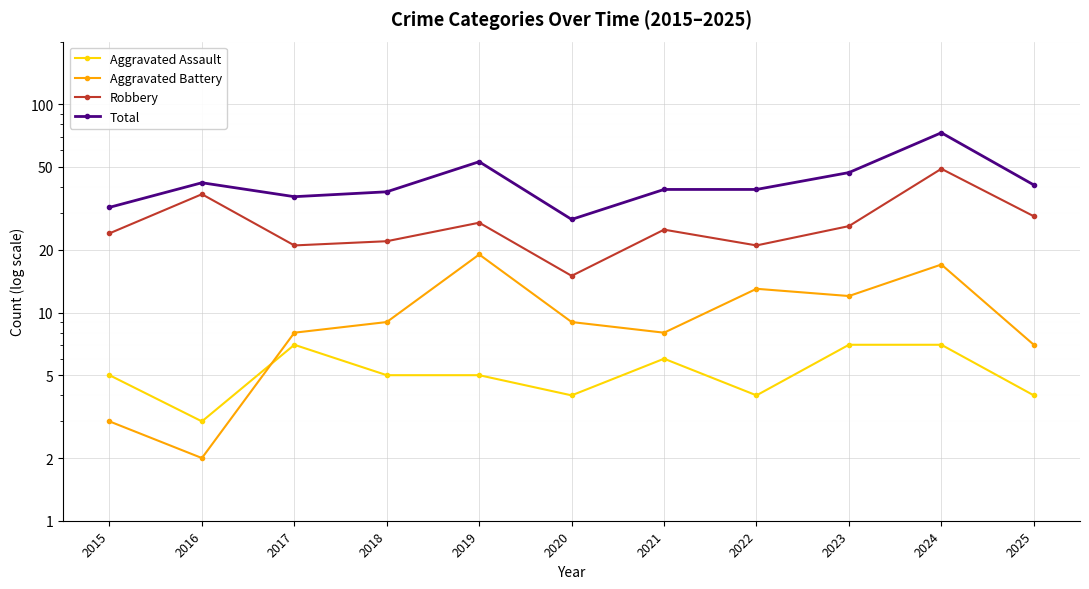

What is the greatest value displayed?

73